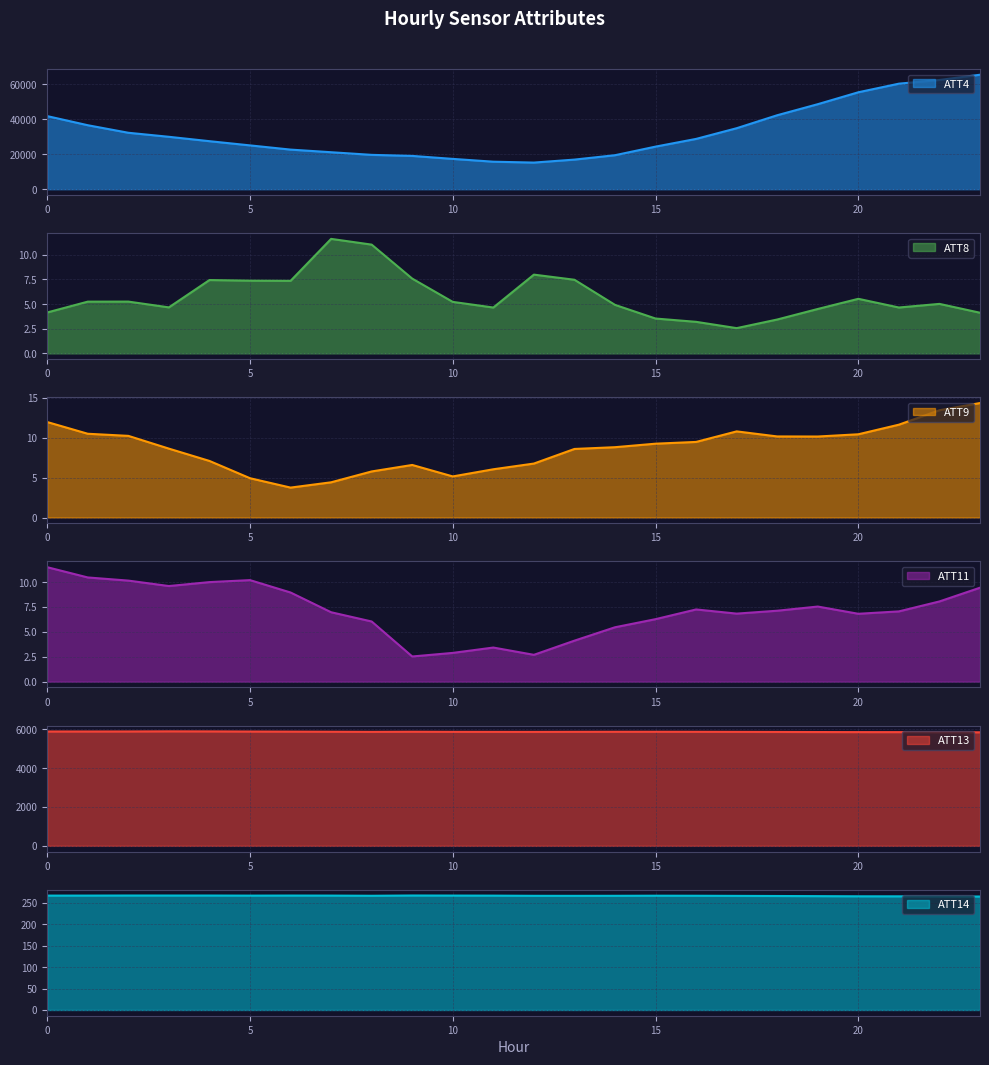

Rank the categories by ATT9 value from highest to lowest.

23, 22, 0, 21, 17, 1, 20, 2, 18, 19, 16, 15, 14, 3, 13, 4, 12, 9, 11, 8, 10, 5, 7, 6